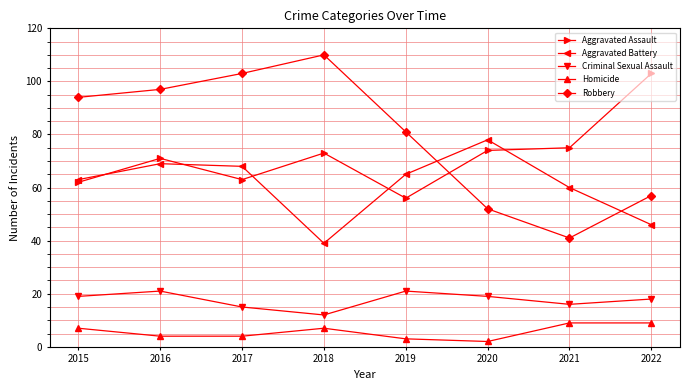

Is it true that Robbery equals 139 at 2019?

False